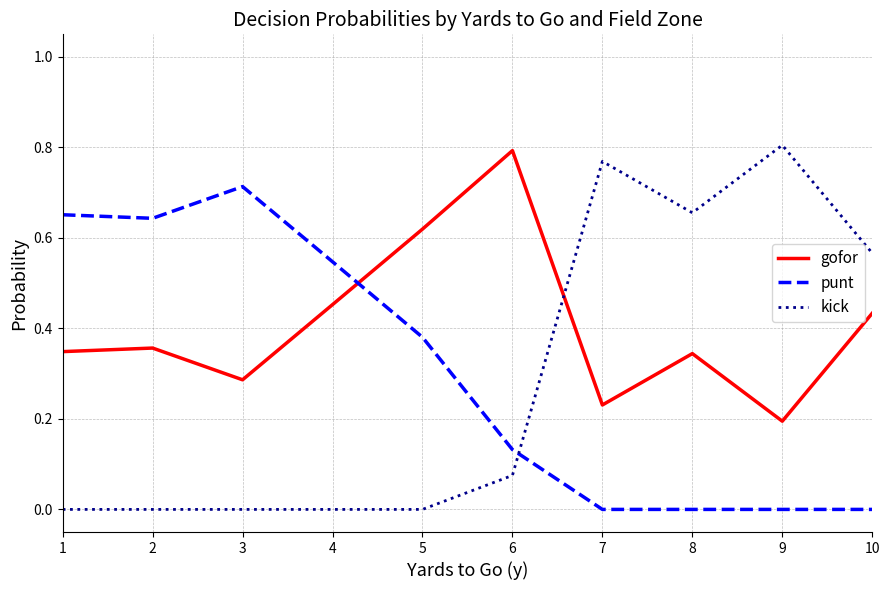

Between which two adjacent categories do punt and gofor first intersect?

4 and 5